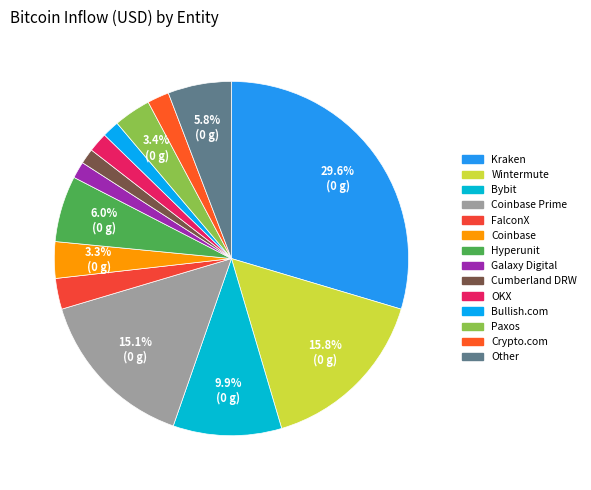

To the nearest percent, what percentage of the pie is Paxos?

3%